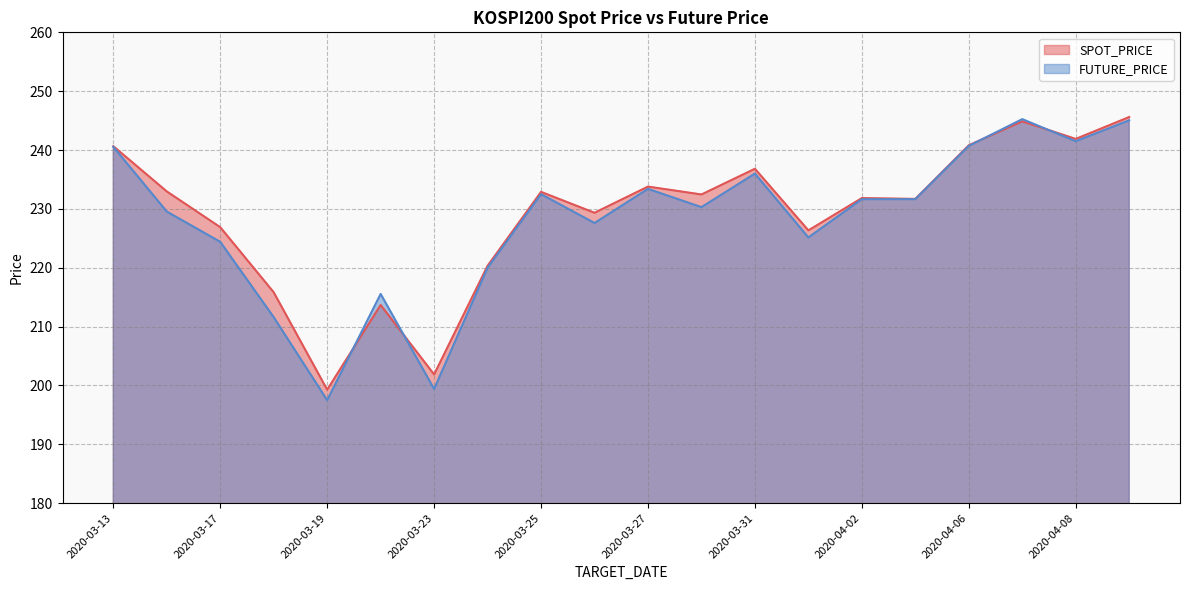

Reading left to right, transcribe all the data shown in this chart.

SPOT_PRICE: 2020-03-13=240.7	2020-03-16=233.0	2020-03-17=226.9	2020-03-18=215.8	2020-03-19=199.3	2020-03-20=213.7	2020-03-23=201.9	2020-03-24=220.3	2020-03-25=232.9	2020-03-26=229.3	2020-03-27=233.8	2020-03-30=232.4	2020-03-31=236.8	2020-04-01=226.3	2020-04-02=231.8	2020-04-03=231.7	2020-04-06=240.8	2020-04-07=244.9	2020-04-08=241.9	2020-04-09=245.6
FUTURE_PRICE: 2020-03-13=240.6	2020-03-16=229.6	2020-03-17=224.4	2020-03-18=211.6	2020-03-19=197.5	2020-03-20=215.6	2020-03-23=199.4	2020-03-24=220.0	2020-03-25=232.5	2020-03-26=227.6	2020-03-27=233.4	2020-03-30=230.3	2020-03-31=236.0	2020-04-01=225.2	2020-04-02=231.7	2020-04-03=231.7	2020-04-06=240.7	2020-04-07=245.2	2020-04-08=241.5	2020-04-09=245.1